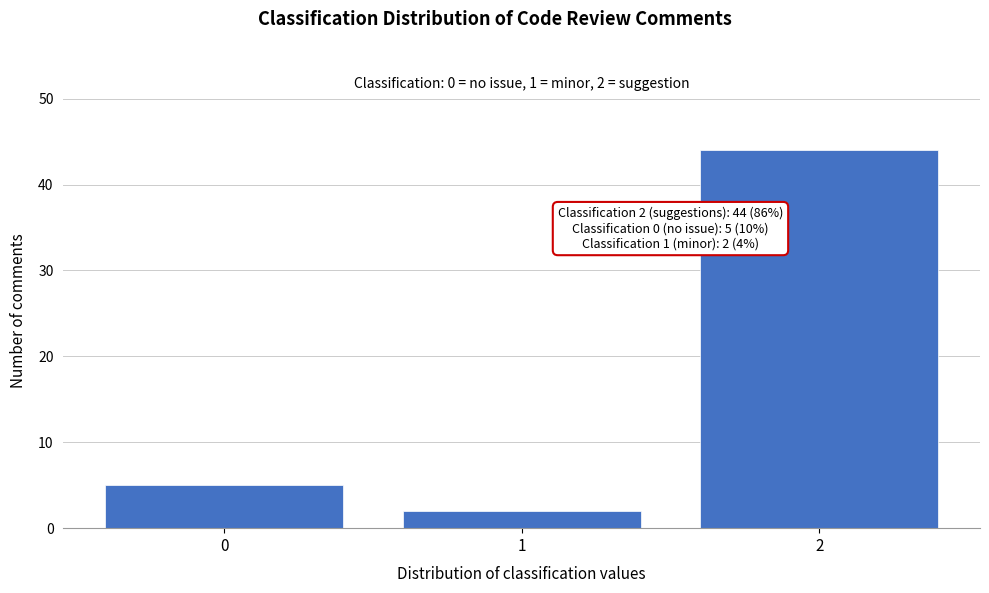

Reading left to right, what are all the values shown in this chart?

0=5	1=2	2=44